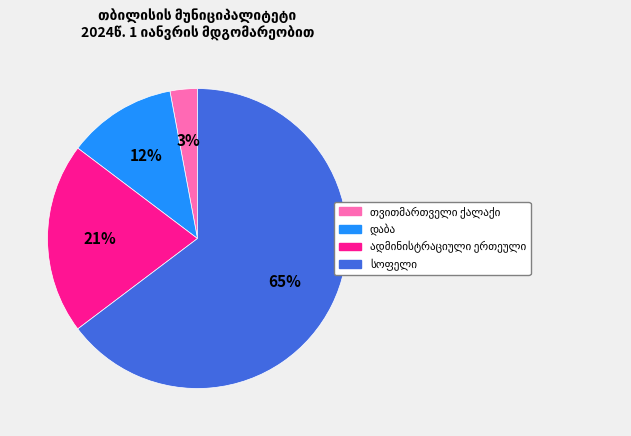

Does any single category account for the majority?

Yes